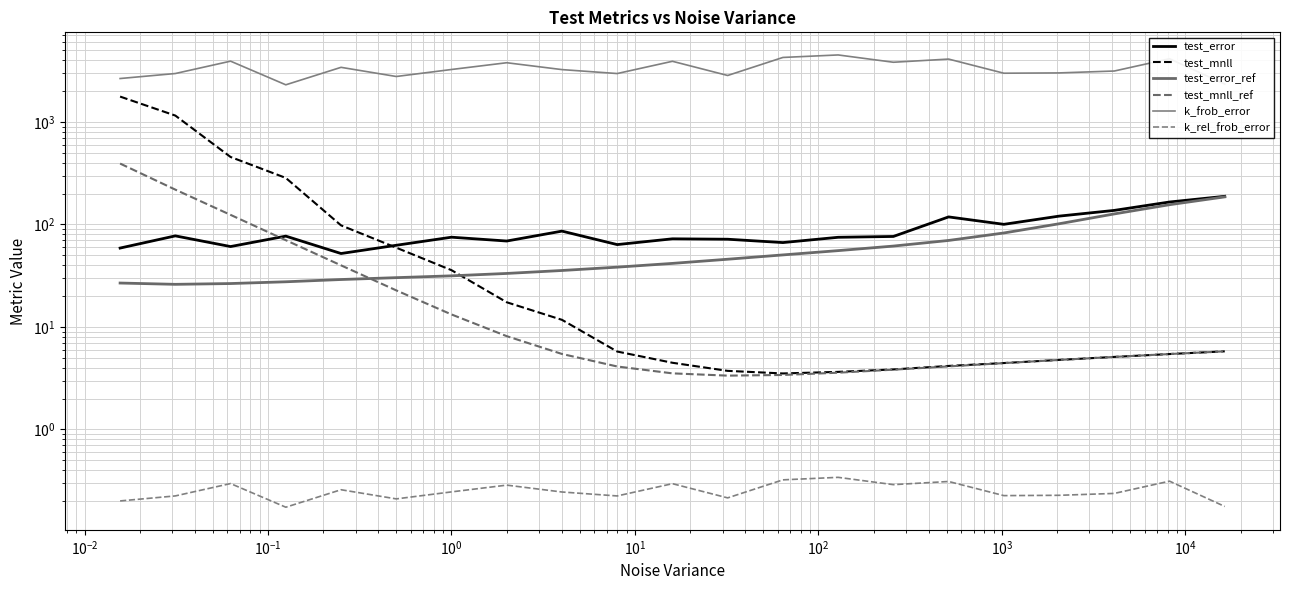

How many interior local valleys does the test_error_ref series have?

1